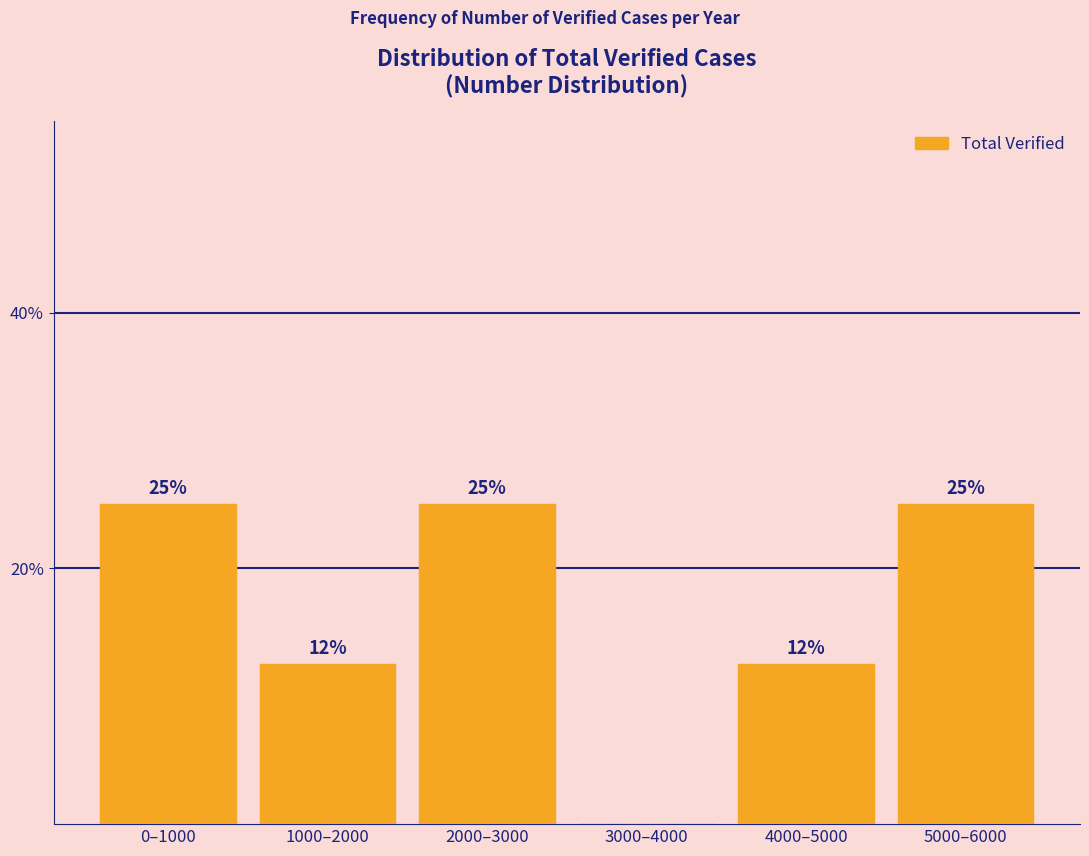

Which has a higher value, 1000–2000 or 2000–3000?

2000–3000